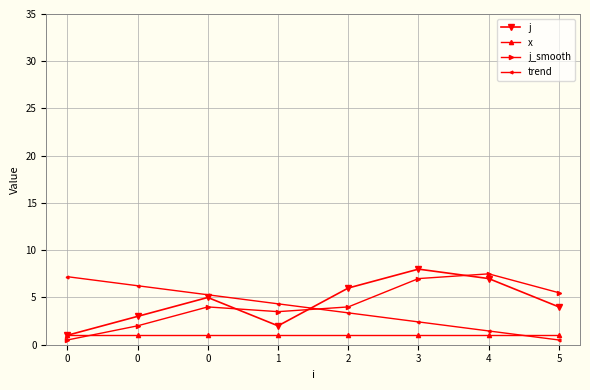

The value of x at 3 is 1.6. True or false?

False